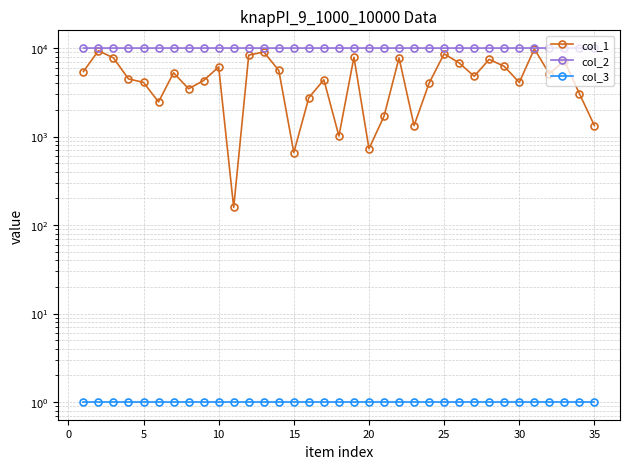

What is the total value across all series at 10?

14484